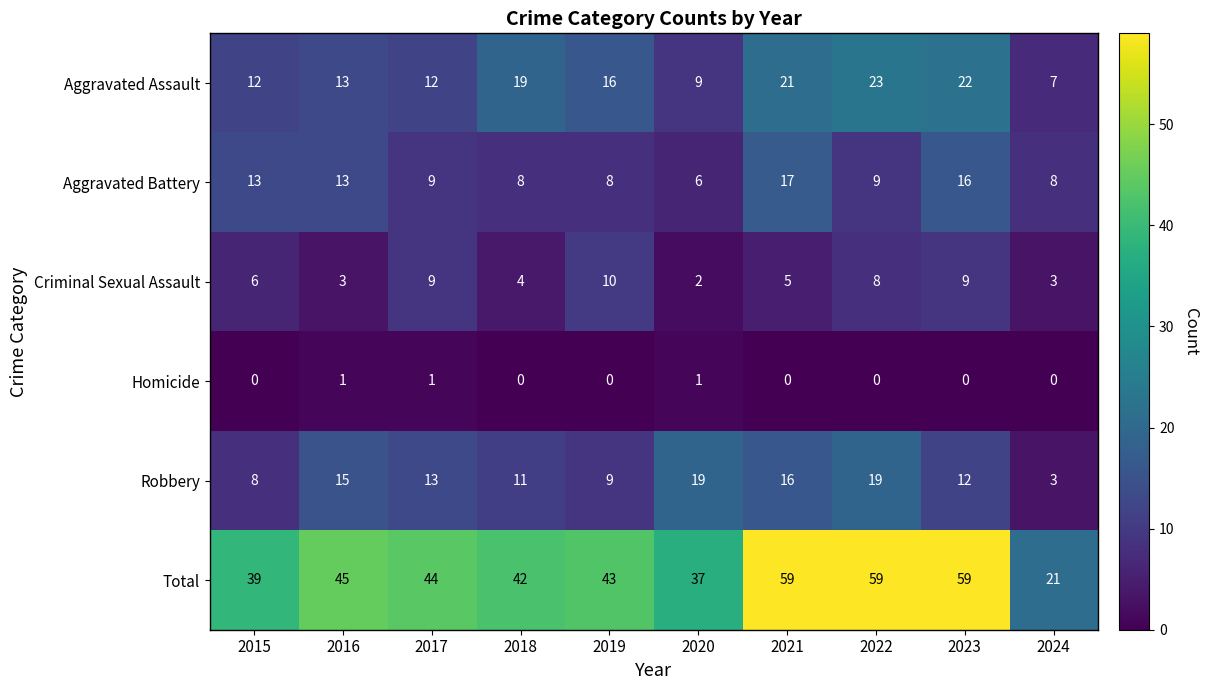

What is the spread (max minus min) of values at 2018?

42